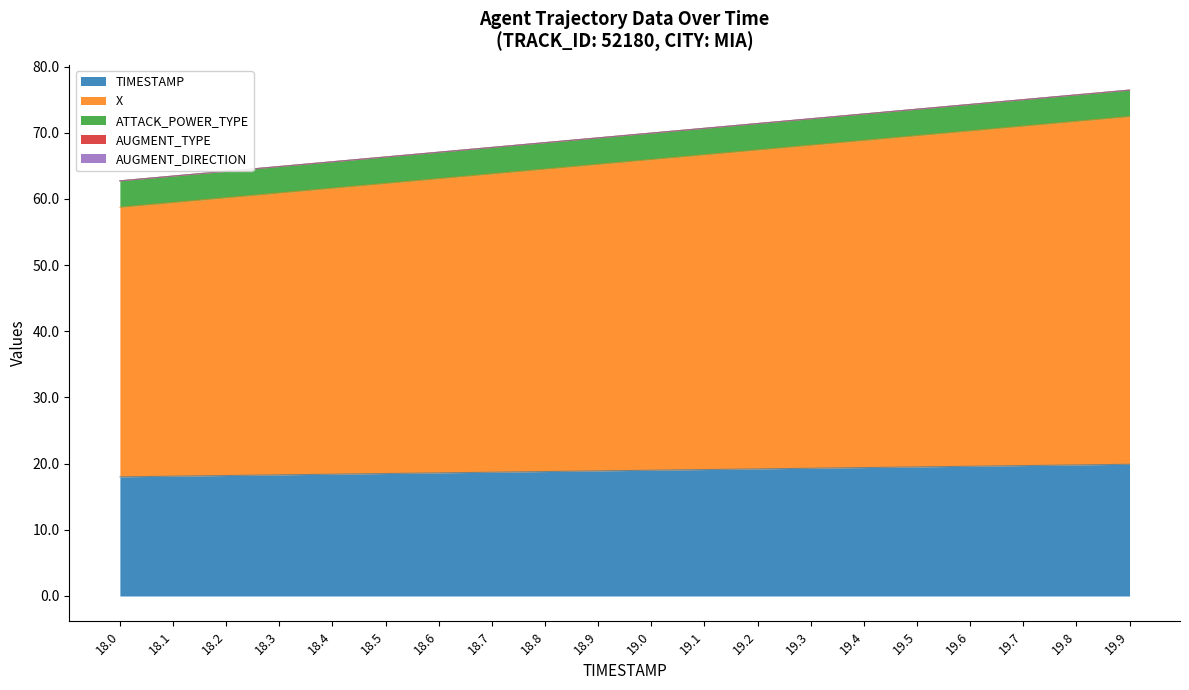

How many lines are shown in the chart?

5